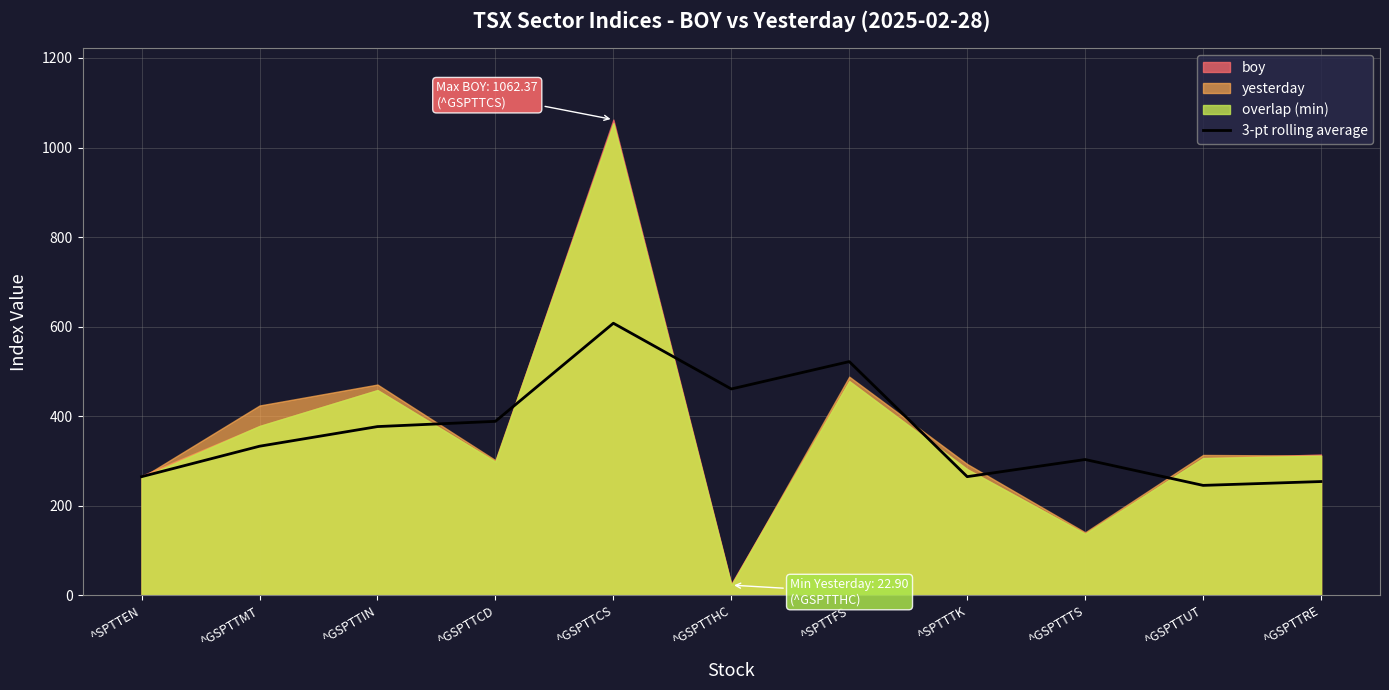

True or false: 3-pt rolling average has a value of 376.9 at ^GSPTTIN.

True